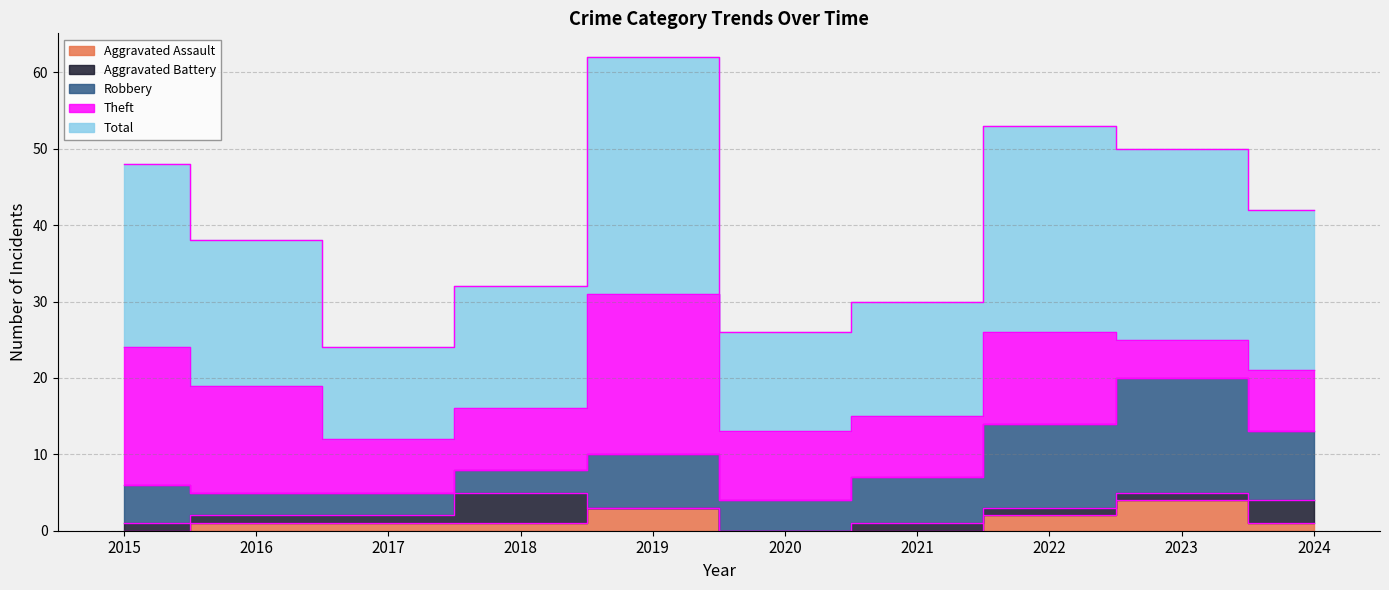

How many categories are shown in the chart?

10